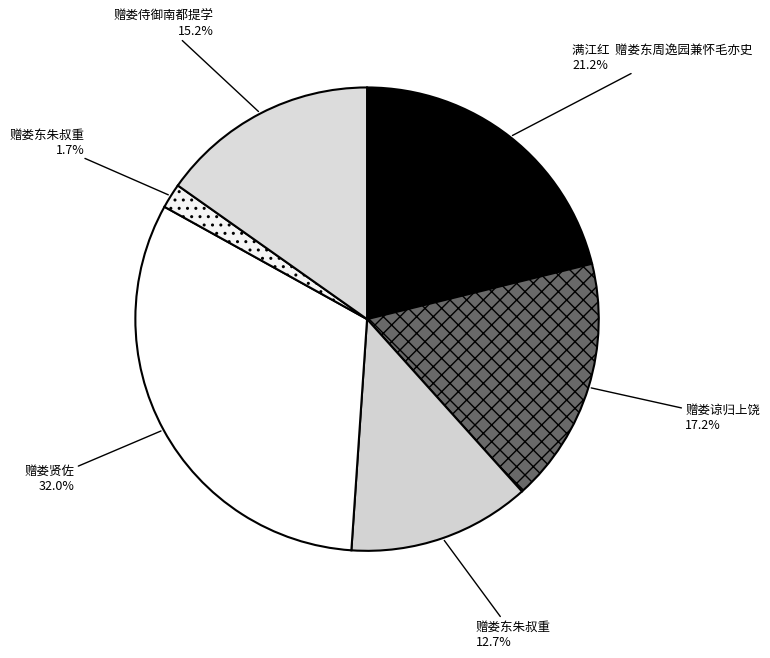

How many segments does this pie chart have?

6